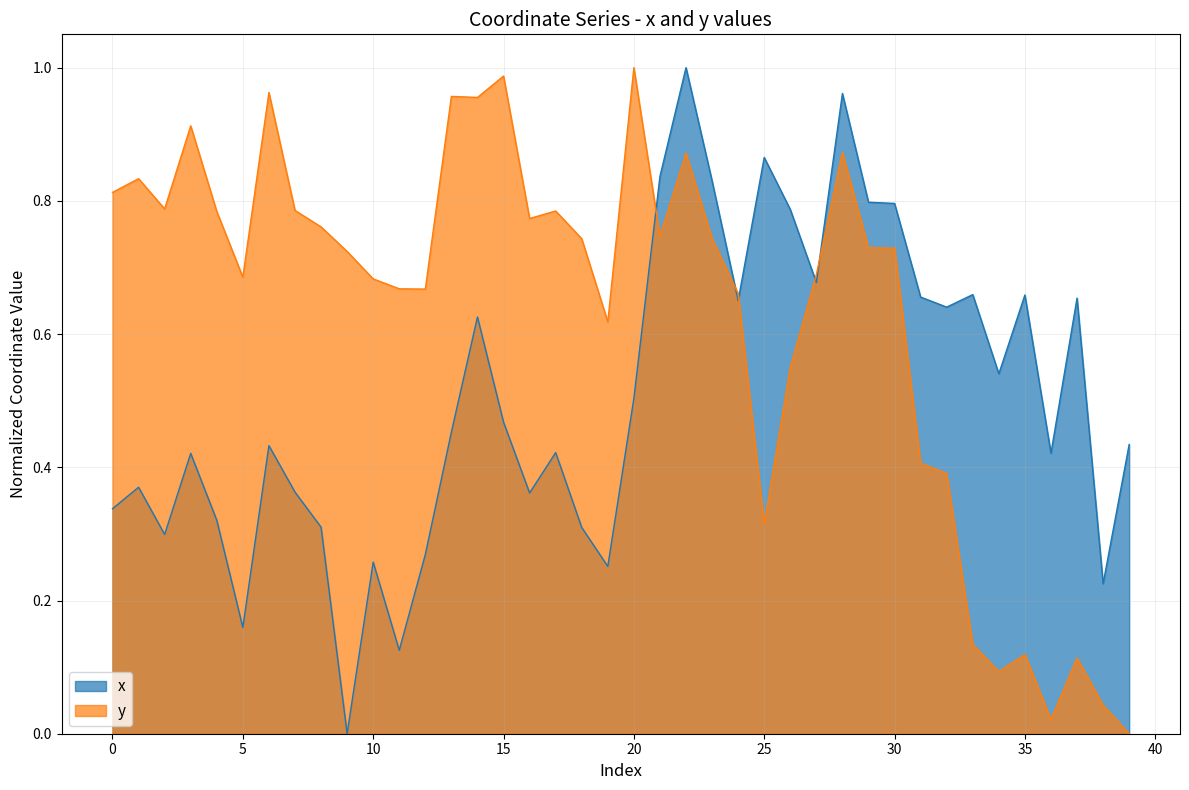

Reading left to right, transcribe all the data shown in this chart.

x: 0=0.3	1=0.4	2=0.3	3=0.4	4=0.3	5=0.2	6=0.4	7=0.4	8=0.3	9=0.0	10=0.3	11=0.1	12=0.3	13=0.5	14=0.6	15=0.5	16=0.4	17=0.4	18=0.3	19=0.3	20=0.5	21=0.8	22=1.0	23=0.8	24=0.7	25=0.9	26=0.8	27=0.7	28=1.0	29=0.8	30=0.8	31=0.7	32=0.6	33=0.7	34=0.5	35=0.7	36=0.4	37=0.7	38=0.2	39=0.4
y: 0=0.8	1=0.8	2=0.8	3=0.9	4=0.8	5=0.7	6=1.0	7=0.8	8=0.8	9=0.7	10=0.7	11=0.7	12=0.7	13=1.0	14=1.0	15=1.0	16=0.8	17=0.8	18=0.7	19=0.6	20=1.0	21=0.7	22=0.9	23=0.7	24=0.7	25=0.3	26=0.6	27=0.7	28=0.9	29=0.7	30=0.7	31=0.4	32=0.4	33=0.1	34=0.1	35=0.1	36=0.0	37=0.1	38=0.0	39=0.0